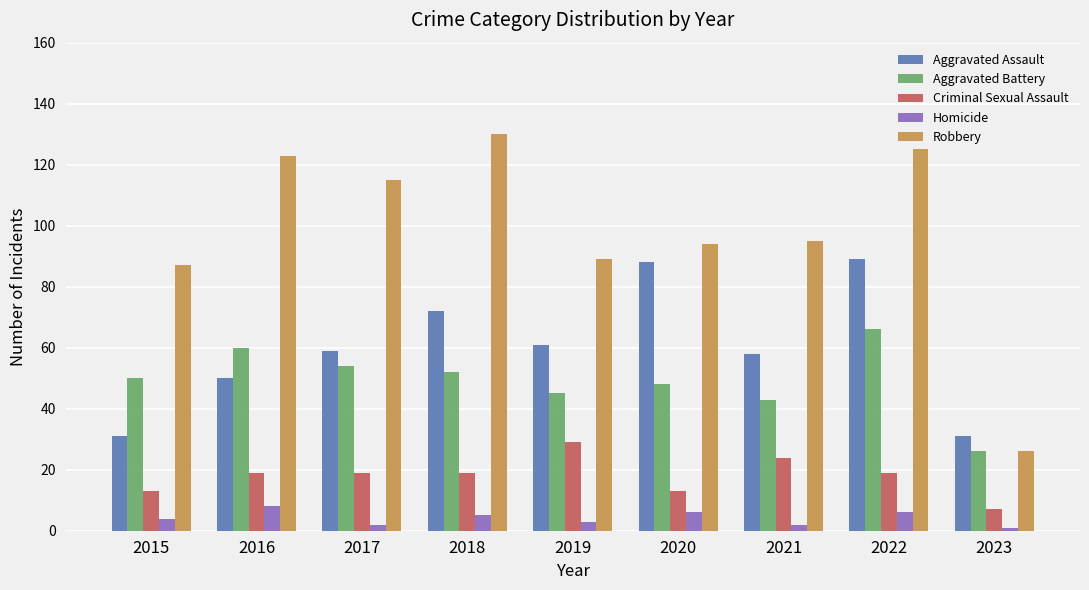

What is the value of the Aggravated Assault bar at the 5th from the left?

61